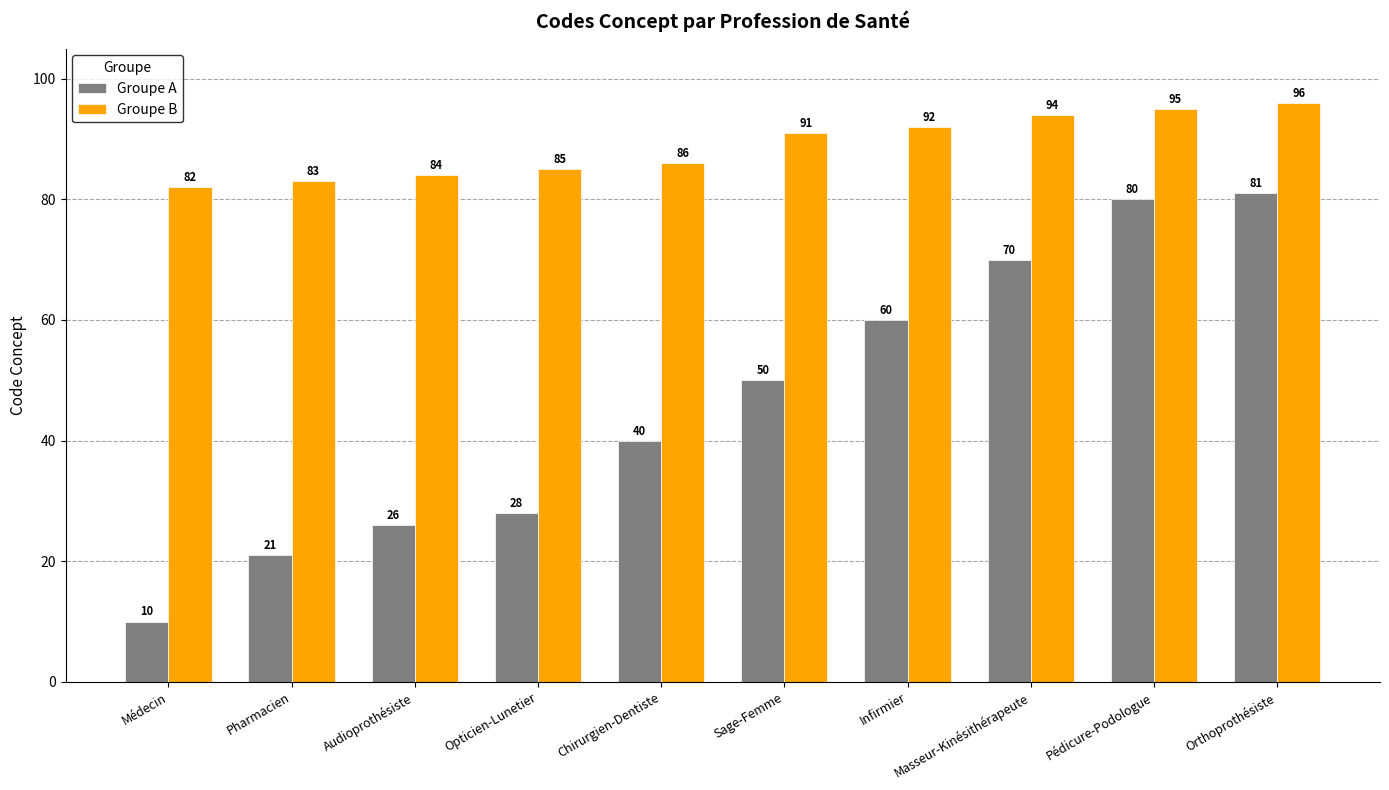

Which label corresponds to the smallest value in the chart?

Médecin